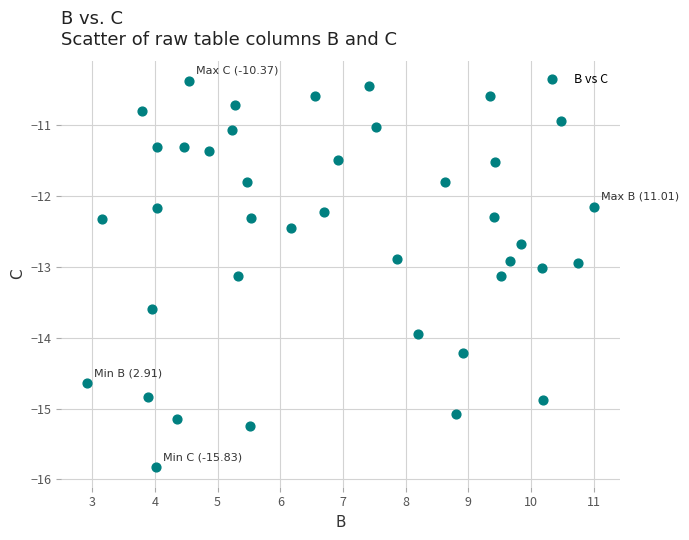

What is the range of Y values (max minus min)?

5.5